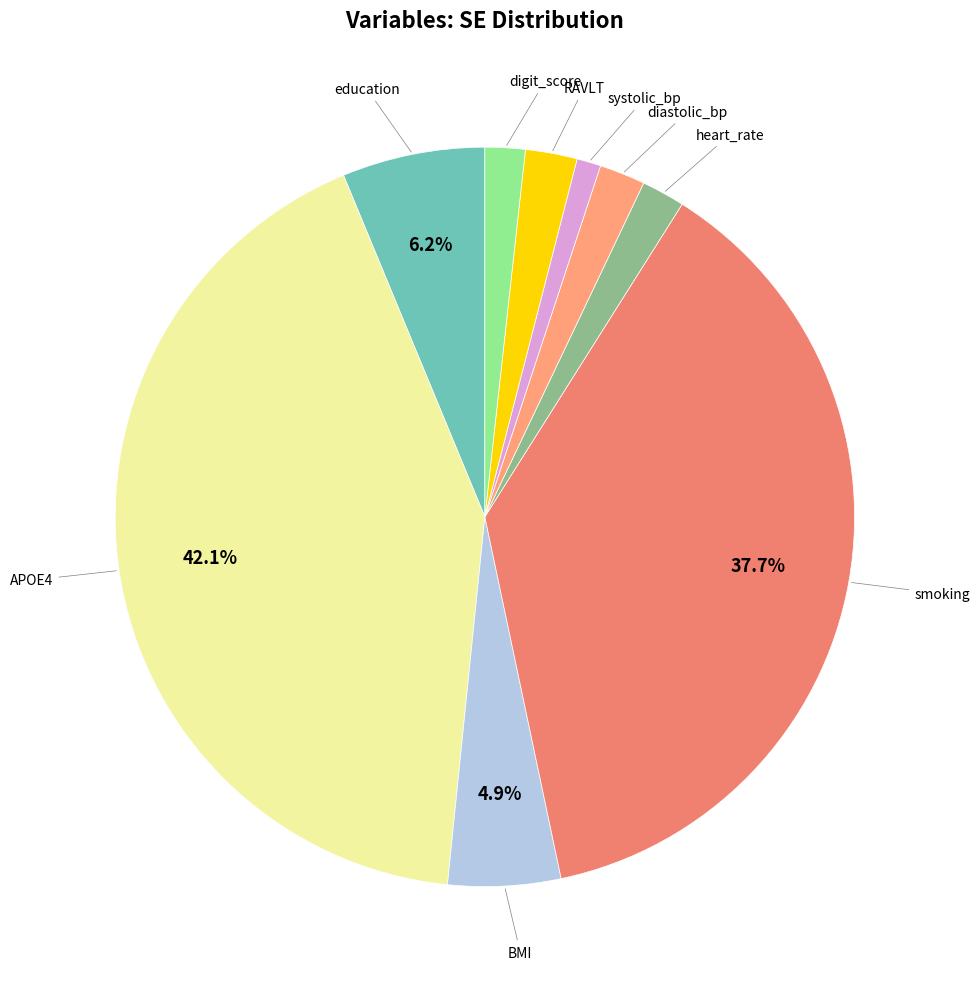

How many slices are in this pie chart?

9